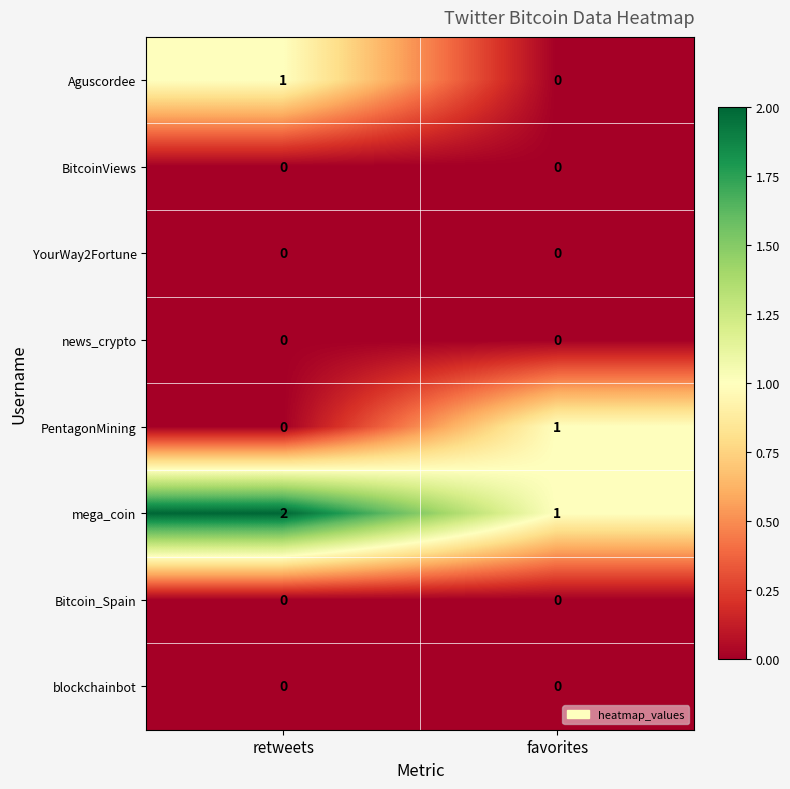

How many series are shown in this chart?

8